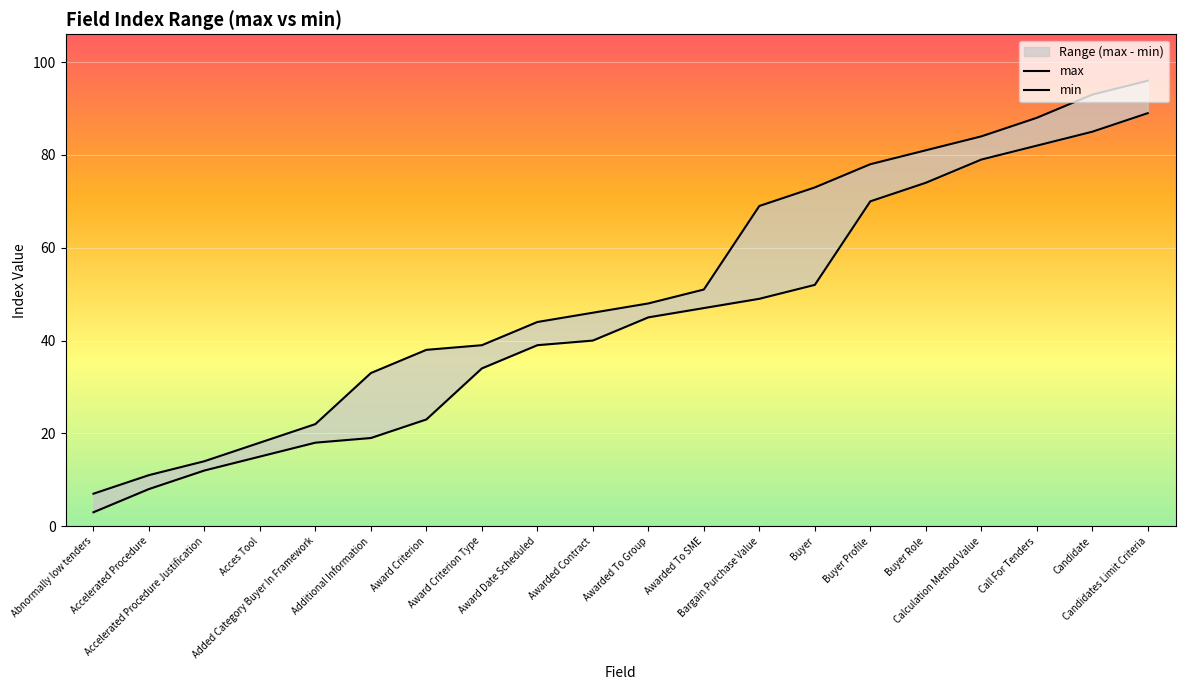

Where does the min series first go above 45?

Awarded To SME